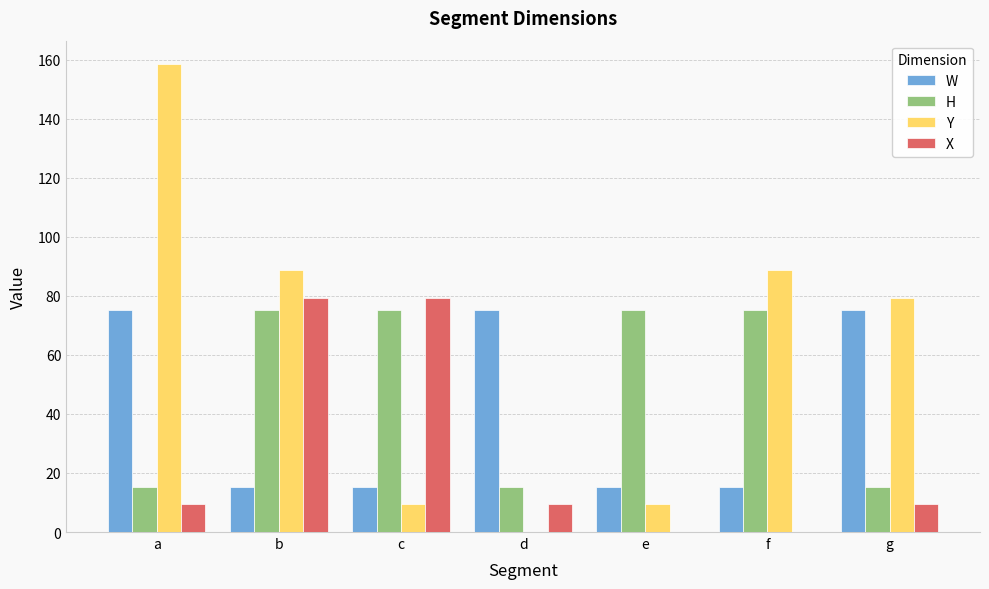

How many groups of bars are there?

7